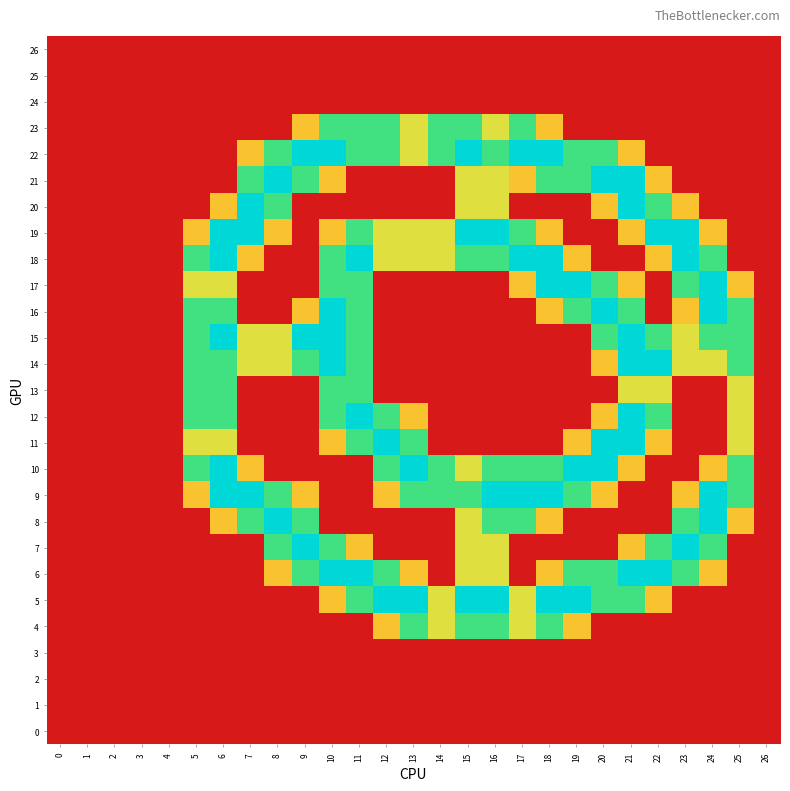

Reading left to right, what are all the values shown in this chart?

0: 0=0.0	1=0.0	2=0.0	3=0.0	4=0.0	5=0.0	6=0.0	7=0.0	8=0.0	9=0.0	10=0.0	11=0.0	12=0.0	13=0.0	14=0.0	15=0.0	16=0.0	17=0.0	18=0.0	19=0.0	20=0.0	21=0.0	22=0.0	23=0.0	24=0.0	25=0.0	26=0.0
1: 0=0.0	1=0.0	2=0.0	3=0.0	4=0.0	5=0.0	6=0.0	7=0.0	8=0.0	9=0.0	10=0.0	11=0.0	12=0.0	13=0.0	14=0.0	15=0.0	16=0.0	17=0.0	18=0.0	19=0.0	20=0.0	21=0.0	22=0.0	23=0.0	24=0.0	25=0.0	26=0.0
2: 0=0.0	1=0.0	2=0.0	3=0.0	4=0.0	5=0.0	6=0.0	7=0.0	8=0.0	9=0.0	10=0.0	11=0.0	12=0.0	13=0.0	14=0.0	15=0.0	16=0.0	17=0.0	18=0.0	19=0.0	20=0.0	21=0.0	22=0.0	23=0.0	24=0.0	25=0.0	26=0.0
3: 0=0.0	1=0.0	2=0.0	3=0.0	4=0.0	5=0.0	6=0.0	7=0.0	8=0.0	9=0.0	10=0.0	11=0.0	12=0.0	13=0.0	14=0.0	15=0.0	16=0.0	17=0.0	18=0.0	19=0.0	20=0.0	21=0.0	22=0.0	23=0.0	24=0.0	25=0.0	26=0.0
4: 0=0.0	1=0.0	2=0.0	3=0.0	4=0.0	5=0.0	6=0.0	7=0.0	8=0.0	9=0.0	10=0.0	11=0.0	12=0.8	13=1.5	14=1.0	15=1.5	16=1.5	17=1.0	18=1.5	19=0.8	20=0.0	21=0.0	22=0.0	23=0.0	24=0.0	25=0.0	26=0.0
5: 0=0.0	1=0.0	2=0.0	3=0.0	4=0.0	5=0.0	6=0.0	7=0.0	8=0.0	9=0.0	10=0.8	11=1.5	12=2.0	13=2.0	14=1.0	15=2.0	16=2.0	17=1.0	18=2.0	19=2.0	20=1.5	21=1.5	22=0.8	23=0.0	24=0.0	25=0.0	26=0.0
6: 0=0.0	1=0.0	2=0.0	3=0.0	4=0.0	5=0.0	6=0.0	7=0.0	8=0.8	9=1.5	10=2.0	11=2.0	12=1.5	13=0.8	14=0.0	15=1.0	16=1.0	17=0.0	18=0.8	19=1.5	20=1.5	21=2.0	22=2.0	23=1.5	24=0.8	25=0.0	26=0.0
7: 0=0.0	1=0.0	2=0.0	3=0.0	4=0.0	5=0.0	6=0.0	7=0.0	8=1.5	9=2.0	10=1.5	11=0.8	12=0.0	13=0.0	14=0.0	15=1.0	16=1.0	17=0.0	18=0.0	19=0.0	20=0.0	21=0.8	22=1.5	23=2.0	24=1.5	25=0.0	26=0.0
8: 0=0.0	1=0.0	2=0.0	3=0.0	4=0.0	5=0.0	6=0.8	7=1.5	8=2.0	9=1.5	10=0.0	11=0.0	12=0.0	13=0.0	14=0.0	15=1.0	16=1.5	17=1.5	18=0.8	19=0.0	20=0.0	21=0.0	22=0.0	23=1.5	24=2.0	25=0.8	26=0.0
9: 0=0.0	1=0.0	2=0.0	3=0.0	4=0.0	5=0.8	6=2.0	7=2.0	8=1.5	9=0.8	10=0.0	11=0.0	12=0.8	13=1.5	14=1.5	15=1.5	16=2.0	17=2.0	18=2.0	19=1.5	20=0.8	21=0.0	22=0.0	23=0.8	24=2.0	25=1.5	26=0.0
10: 0=0.0	1=0.0	2=0.0	3=0.0	4=0.0	5=1.5	6=2.0	7=0.8	8=0.0	9=0.0	10=0.0	11=0.0	12=1.5	13=2.0	14=1.5	15=1.0	16=1.5	17=1.5	18=1.5	19=2.0	20=2.0	21=0.8	22=0.0	23=0.0	24=0.8	25=1.5	26=0.0
11: 0=0.0	1=0.0	2=0.0	3=0.0	4=0.0	5=1.0	6=1.0	7=0.0	8=0.0	9=0.0	10=0.8	11=1.5	12=2.0	13=1.5	14=0.0	15=0.0	16=0.0	17=0.0	18=0.0	19=0.8	20=2.0	21=2.0	22=0.8	23=0.0	24=0.0	25=1.0	26=0.0
12: 0=0.0	1=0.0	2=0.0	3=0.0	4=0.0	5=1.5	6=1.5	7=0.0	8=0.0	9=0.0	10=1.5	11=2.0	12=1.5	13=0.8	14=0.0	15=0.0	16=0.0	17=0.0	18=0.0	19=0.0	20=0.8	21=2.0	22=1.5	23=0.0	24=0.0	25=1.0	26=0.0
13: 0=0.0	1=0.0	2=0.0	3=0.0	4=0.0	5=1.5	6=1.5	7=0.0	8=0.0	9=0.0	10=1.5	11=1.5	12=0.0	13=0.0	14=0.0	15=0.0	16=0.0	17=0.0	18=0.0	19=0.0	20=0.0	21=1.0	22=1.0	23=0.0	24=0.0	25=1.0	26=0.0
14: 0=0.0	1=0.0	2=0.0	3=0.0	4=0.0	5=1.5	6=1.5	7=1.0	8=1.0	9=1.5	10=2.0	11=1.5	12=0.0	13=0.0	14=0.0	15=0.0	16=0.0	17=0.0	18=0.0	19=0.0	20=0.8	21=2.0	22=2.0	23=1.0	24=1.0	25=1.5	26=0.0
15: 0=0.0	1=0.0	2=0.0	3=0.0	4=0.0	5=1.5	6=2.0	7=1.0	8=1.0	9=2.0	10=2.0	11=1.5	12=0.0	13=0.0	14=0.0	15=0.0	16=0.0	17=0.0	18=0.0	19=0.0	20=1.5	21=2.0	22=1.5	23=1.0	24=1.5	25=1.5	26=0.0
16: 0=0.0	1=0.0	2=0.0	3=0.0	4=0.0	5=1.5	6=1.5	7=0.0	8=0.0	9=0.8	10=2.0	11=1.5	12=0.0	13=0.0	14=0.0	15=0.0	16=0.0	17=0.0	18=0.8	19=1.5	20=2.0	21=1.5	22=0.0	23=0.8	24=2.0	25=1.5	26=0.0
17: 0=0.0	1=0.0	2=0.0	3=0.0	4=0.0	5=1.0	6=1.0	7=0.0	8=0.0	9=0.0	10=1.5	11=1.5	12=0.0	13=0.0	14=0.0	15=0.0	16=0.0	17=0.8	18=2.0	19=2.0	20=1.5	21=0.8	22=0.0	23=1.5	24=2.0	25=0.8	26=0.0
18: 0=0.0	1=0.0	2=0.0	3=0.0	4=0.0	5=1.5	6=2.0	7=0.8	8=0.0	9=0.0	10=1.5	11=2.0	12=1.0	13=1.0	14=1.0	15=1.5	16=1.5	17=2.0	18=2.0	19=0.8	20=0.0	21=0.0	22=0.8	23=2.0	24=1.5	25=0.0	26=0.0
19: 0=0.0	1=0.0	2=0.0	3=0.0	4=0.0	5=0.8	6=2.0	7=2.0	8=0.8	9=0.0	10=0.8	11=1.5	12=1.0	13=1.0	14=1.0	15=2.0	16=2.0	17=1.5	18=0.8	19=0.0	20=0.0	21=0.8	22=2.0	23=2.0	24=0.8	25=0.0	26=0.0
20: 0=0.0	1=0.0	2=0.0	3=0.0	4=0.0	5=0.0	6=0.8	7=2.0	8=1.5	9=0.0	10=0.0	11=0.0	12=0.0	13=0.0	14=0.0	15=1.0	16=1.0	17=0.0	18=0.0	19=0.0	20=0.8	21=2.0	22=1.5	23=0.8	24=0.0	25=0.0	26=0.0
21: 0=0.0	1=0.0	2=0.0	3=0.0	4=0.0	5=0.0	6=0.0	7=1.5	8=2.0	9=1.5	10=0.8	11=0.0	12=0.0	13=0.0	14=0.0	15=1.0	16=1.0	17=0.8	18=1.5	19=1.5	20=2.0	21=2.0	22=0.8	23=0.0	24=0.0	25=0.0	26=0.0
22: 0=0.0	1=0.0	2=0.0	3=0.0	4=0.0	5=0.0	6=0.0	7=0.8	8=1.5	9=2.0	10=2.0	11=1.5	12=1.5	13=1.0	14=1.5	15=2.0	16=1.5	17=2.0	18=2.0	19=1.5	20=1.5	21=0.8	22=0.0	23=0.0	24=0.0	25=0.0	26=0.0
23: 0=0.0	1=0.0	2=0.0	3=0.0	4=0.0	5=0.0	6=0.0	7=0.0	8=0.0	9=0.8	10=1.5	11=1.5	12=1.5	13=1.0	14=1.5	15=1.5	16=1.0	17=1.5	18=0.8	19=0.0	20=0.0	21=0.0	22=0.0	23=0.0	24=0.0	25=0.0	26=0.0
24: 0=0.0	1=0.0	2=0.0	3=0.0	4=0.0	5=0.0	6=0.0	7=0.0	8=0.0	9=0.0	10=0.0	11=0.0	12=0.0	13=0.0	14=0.0	15=0.0	16=0.0	17=0.0	18=0.0	19=0.0	20=0.0	21=0.0	22=0.0	23=0.0	24=0.0	25=0.0	26=0.0
25: 0=0.0	1=0.0	2=0.0	3=0.0	4=0.0	5=0.0	6=0.0	7=0.0	8=0.0	9=0.0	10=0.0	11=0.0	12=0.0	13=0.0	14=0.0	15=0.0	16=0.0	17=0.0	18=0.0	19=0.0	20=0.0	21=0.0	22=0.0	23=0.0	24=0.0	25=0.0	26=0.0
26: 0=0.0	1=0.0	2=0.0	3=0.0	4=0.0	5=0.0	6=0.0	7=0.0	8=0.0	9=0.0	10=0.0	11=0.0	12=0.0	13=0.0	14=0.0	15=0.0	16=0.0	17=0.0	18=0.0	19=0.0	20=0.0	21=0.0	22=0.0	23=0.0	24=0.0	25=0.0	26=0.0